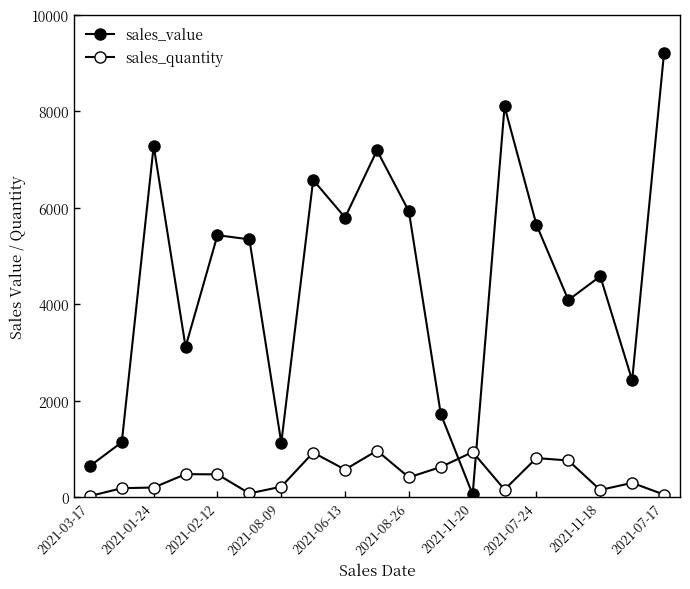

After their last crossing, which series has the higher values: sales_value or sales_quantity?

sales_value